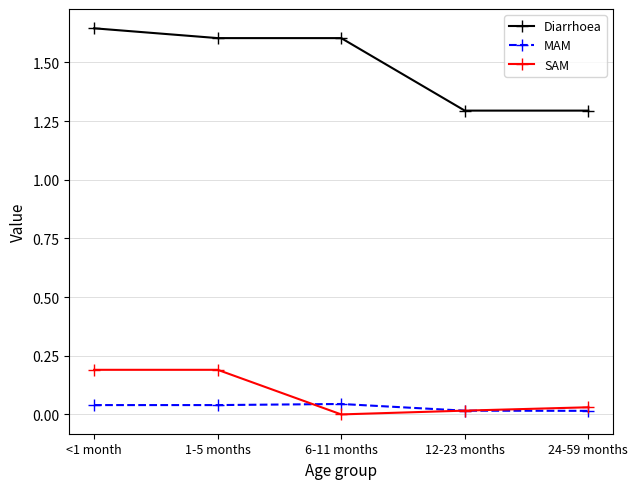

Rank the series at <1 month from lowest to highest value.

MAM, SAM, Diarrhoea